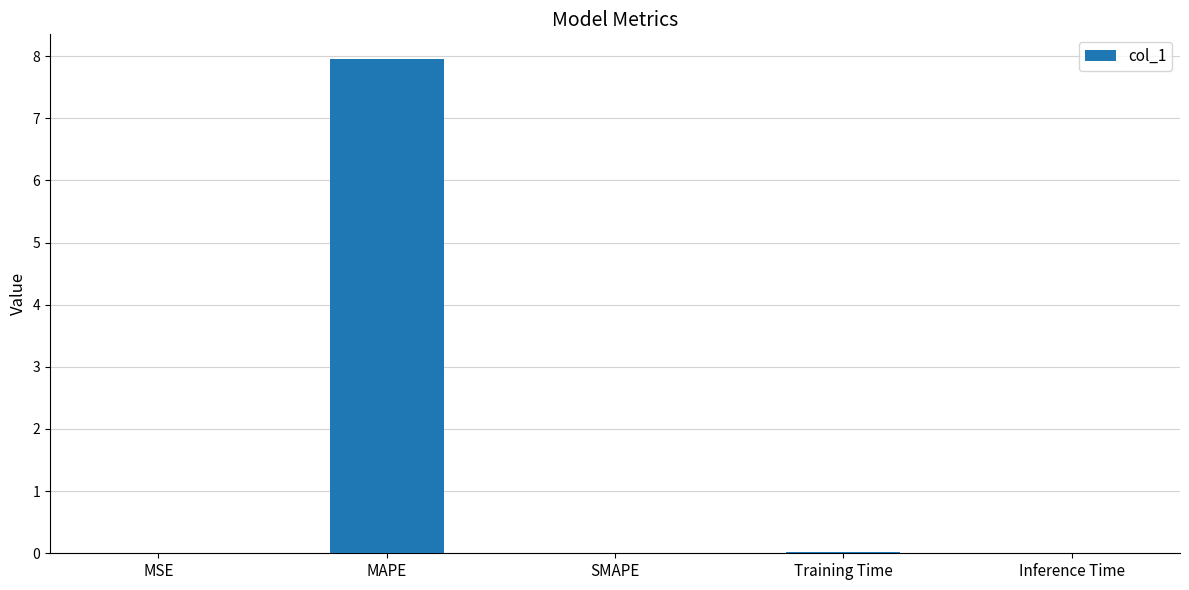

True or false: the data shows 13.6 at MAPE.

False